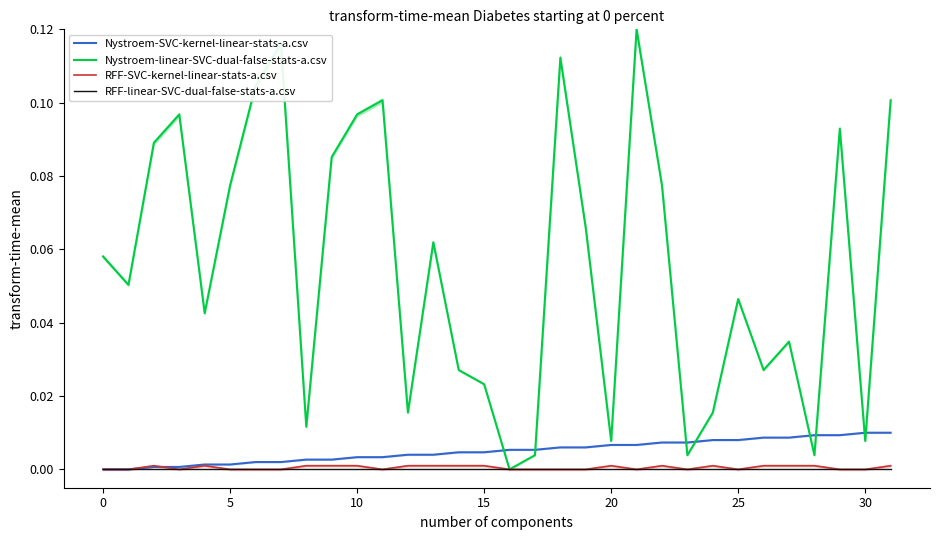

The RFF-SVC-kernel-linear-stats-a.csv series shows 0.0 at 25. True or false?

True